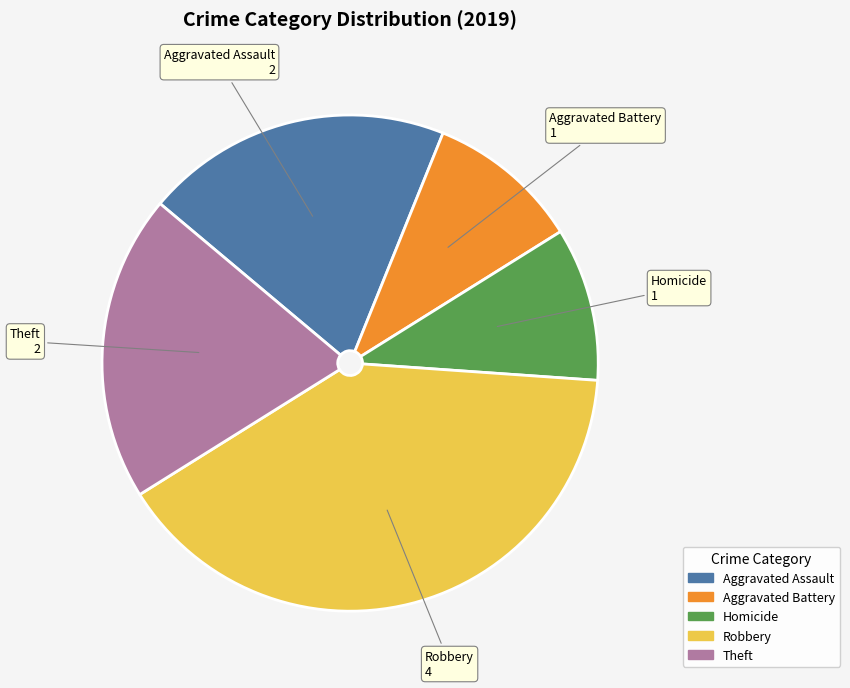

Is there a majority slice in this chart?

No